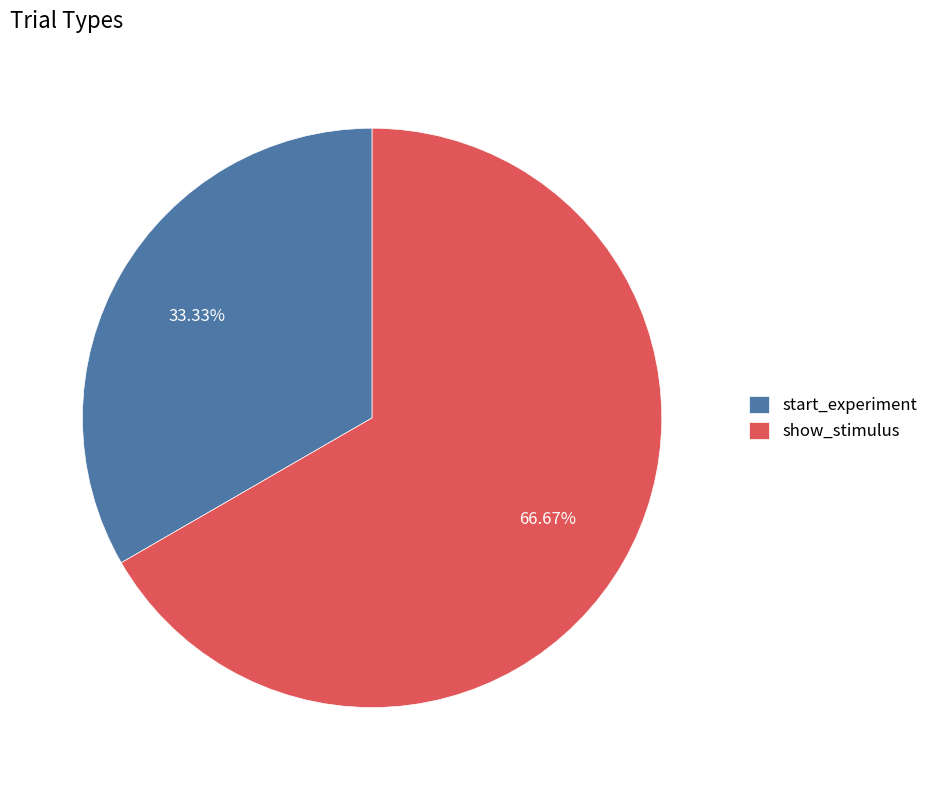

What percentage do show_stimulus and start_experiment together represent?

100.0%